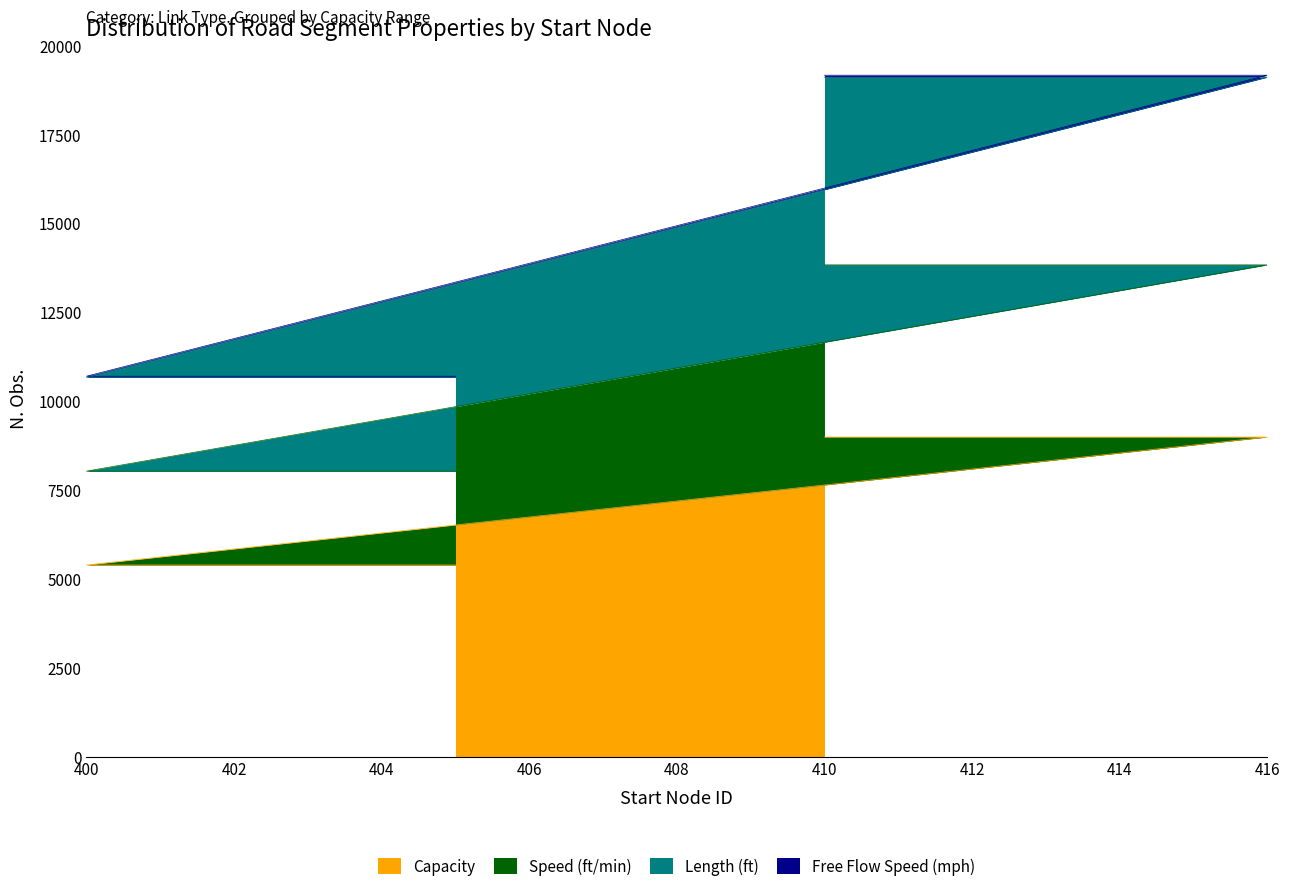

What is the highest value of the Capacity series?

9000